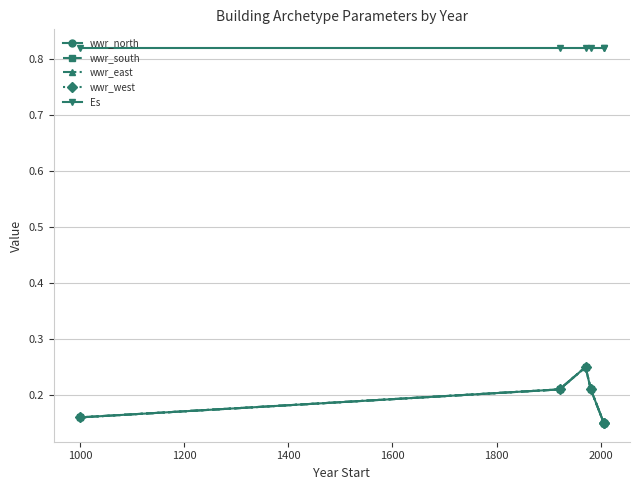

Between 800 and 1000, which series saw the biggest shift?

wwr_north